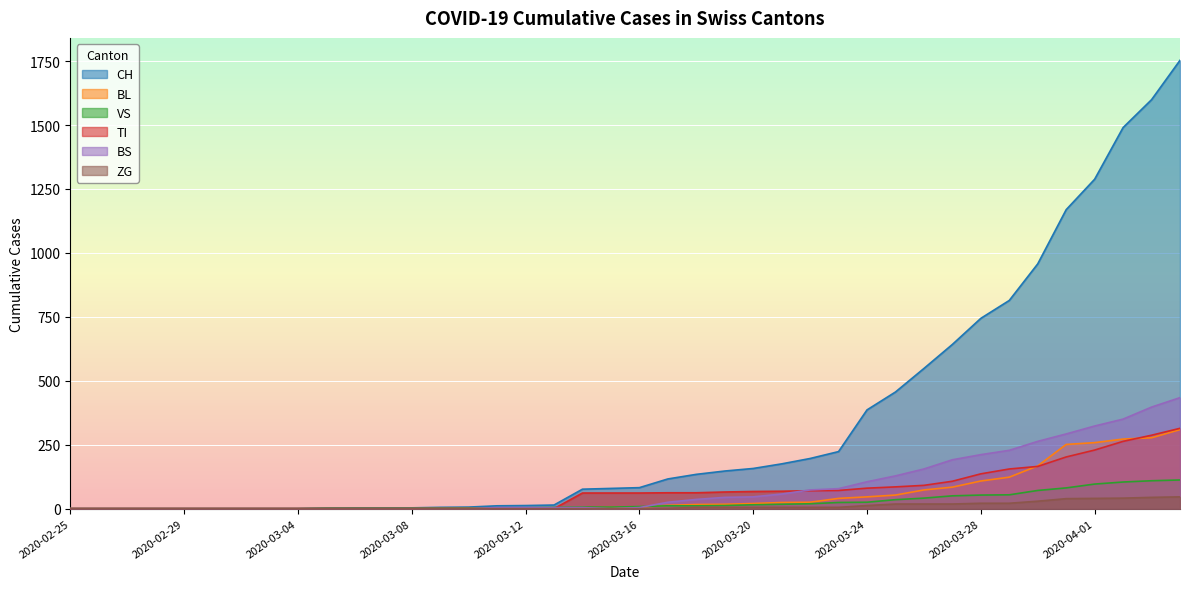

The TI series shows 0 at 2020-03-12. True or false?

True